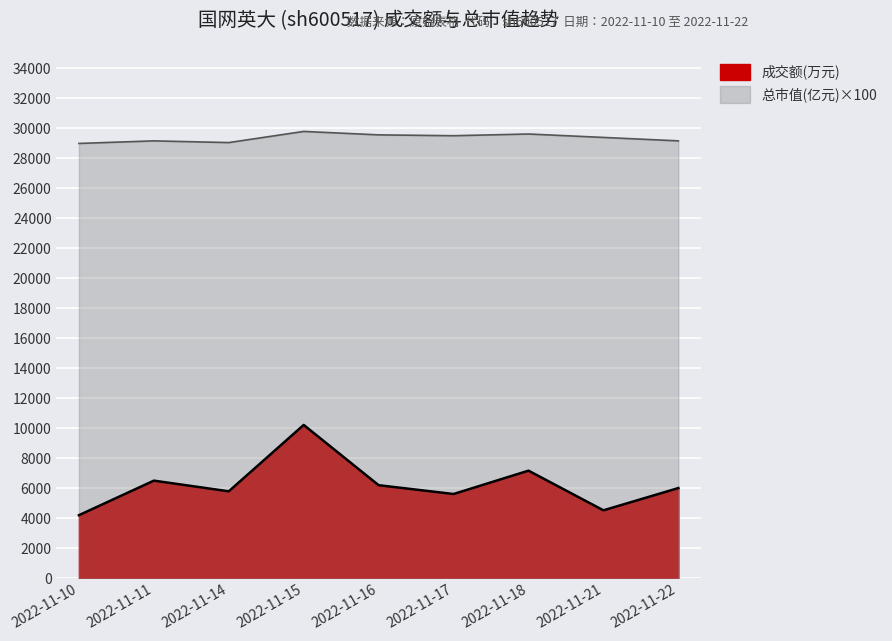

What is the minimum value shown in the chart?

4205.0